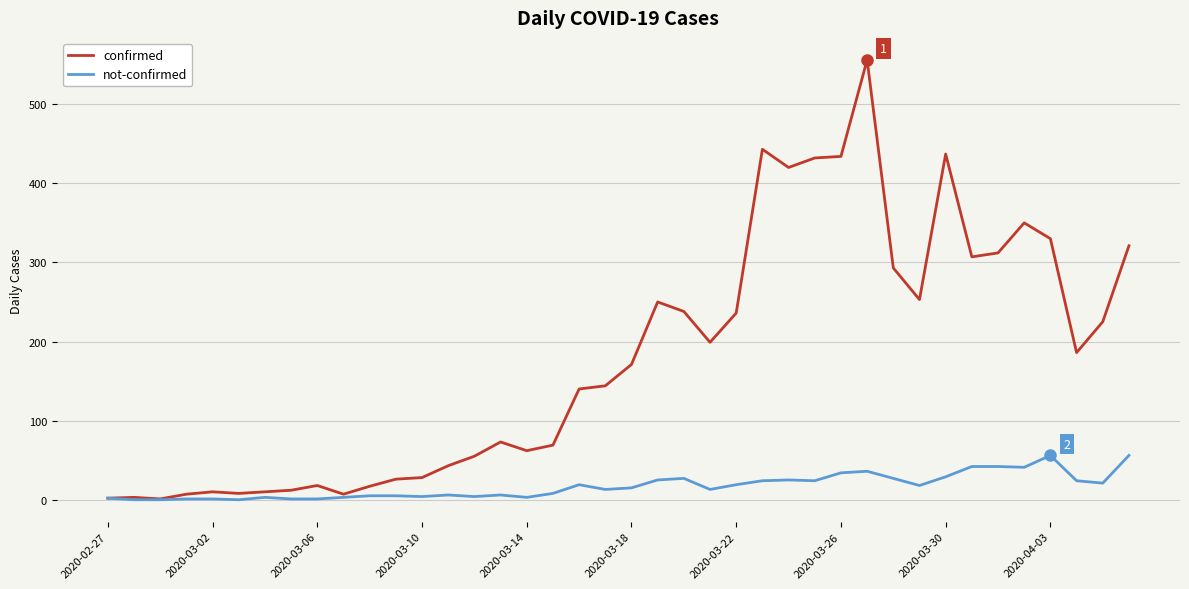

Which series has the widest spread of values?

confirmed